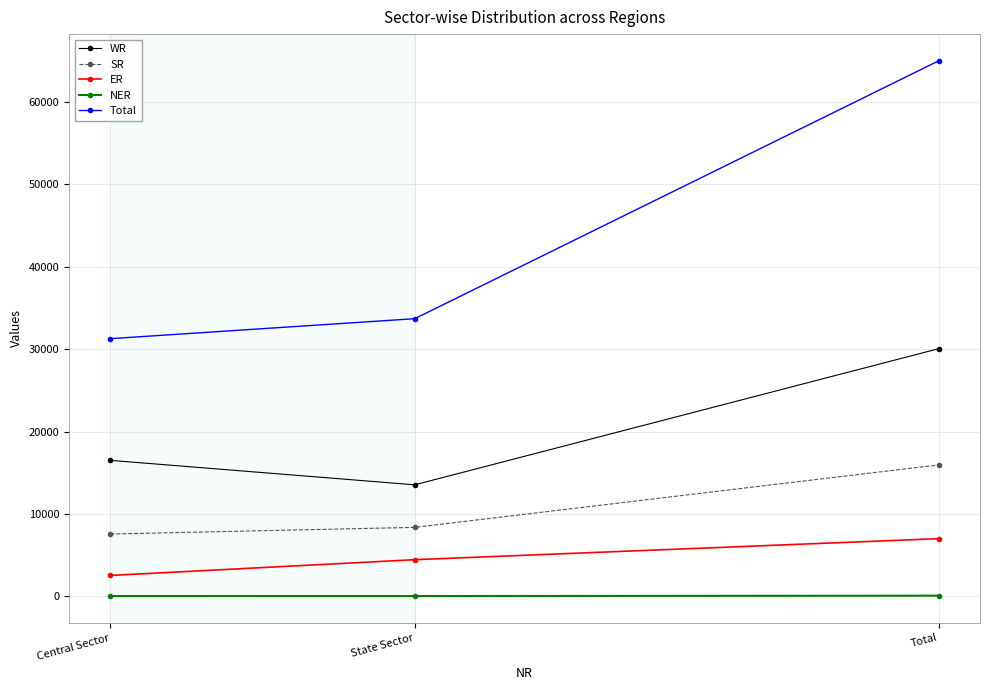

The value of WR at State Sector is 9201. True or false?

False